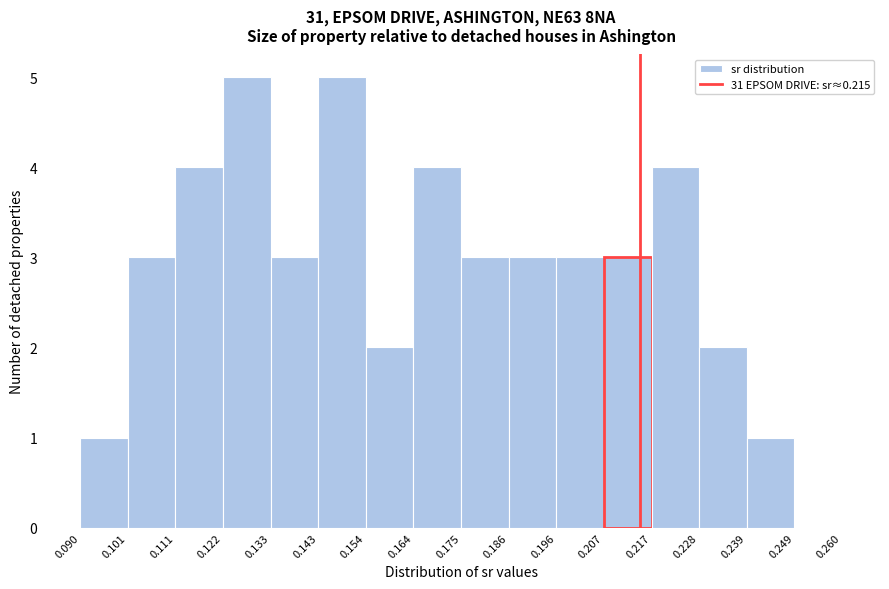

What is the height of the bar covering 0.133 to 0.143 on the x-axis? The values are not printed on the chart, so give them approximately, as read against the axis.

3